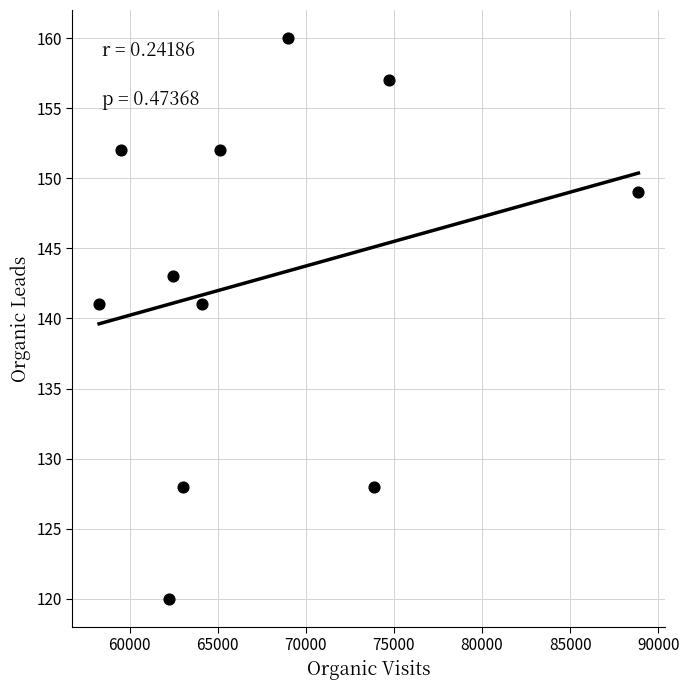

What is the average Y value?

143